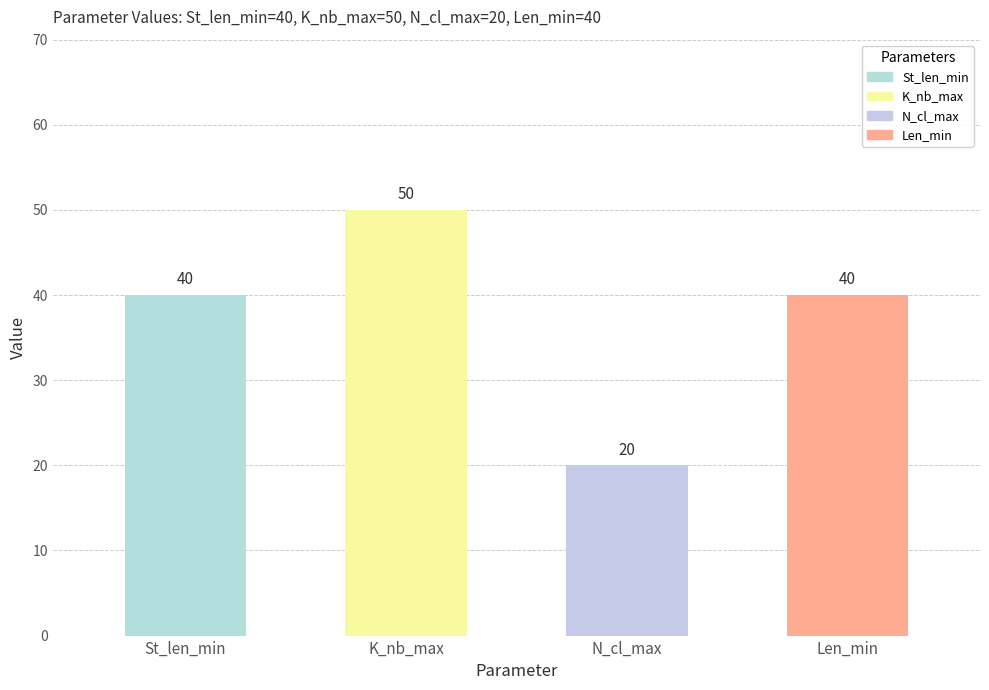

How many data points does each series have?

4